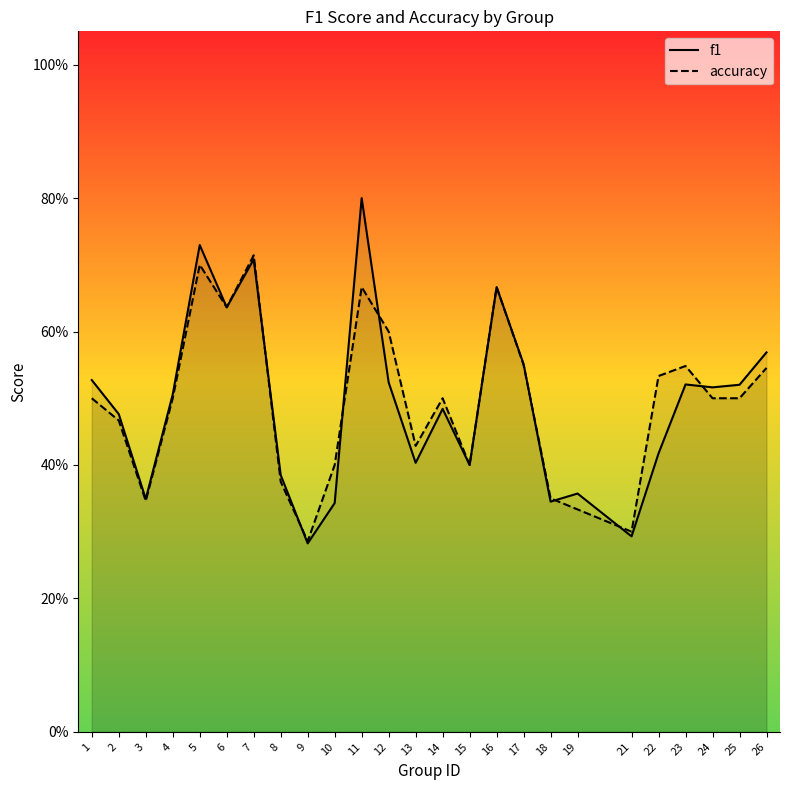

True or false: accuracy and f1 cross at least once.

True